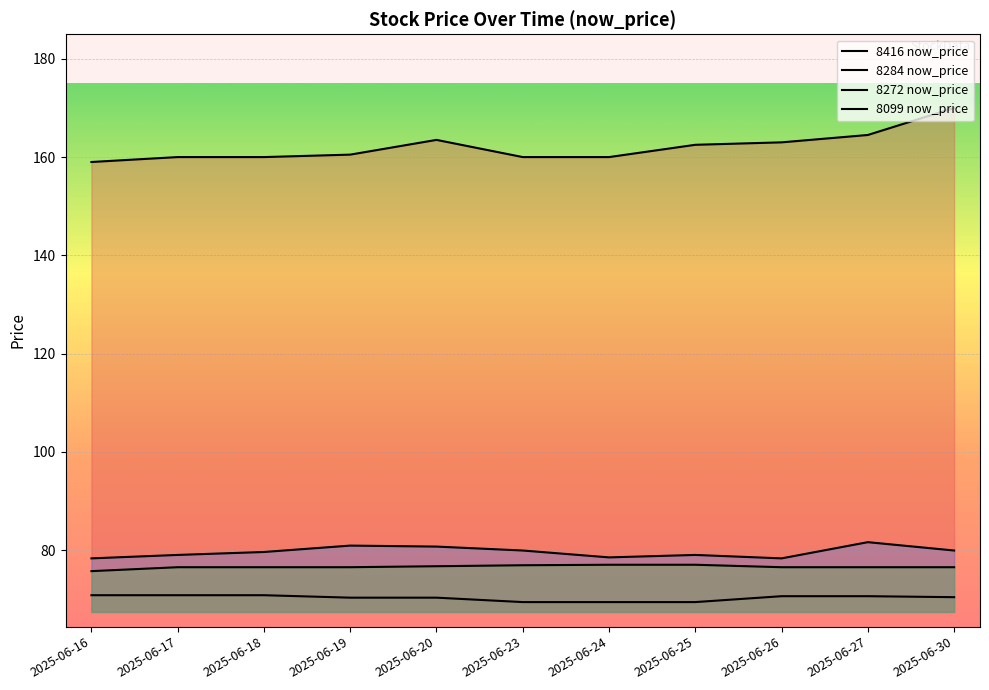

What is the value of the 8099 now_price point at the 1st from the left?

75.7